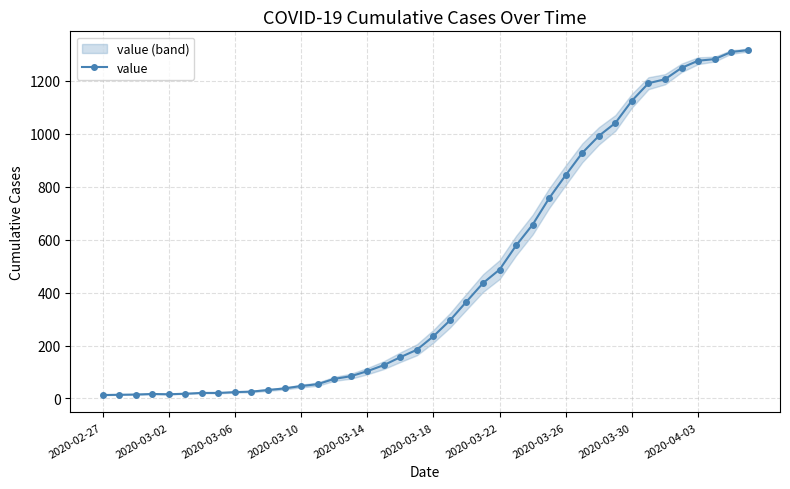

The value of value at 2020-03-14 is 103. True or false?

True